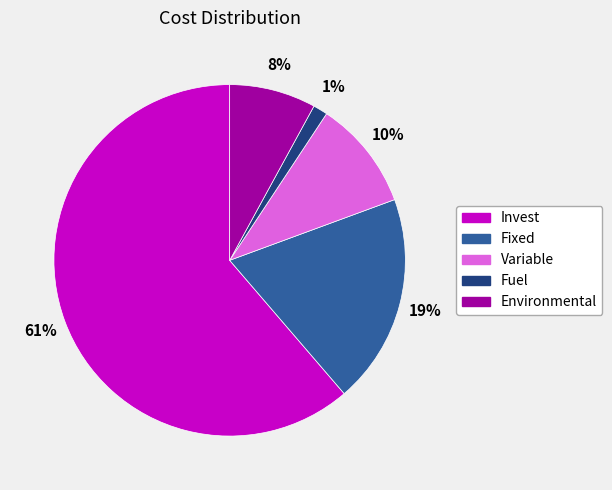

Does any single category account for the majority?

Yes